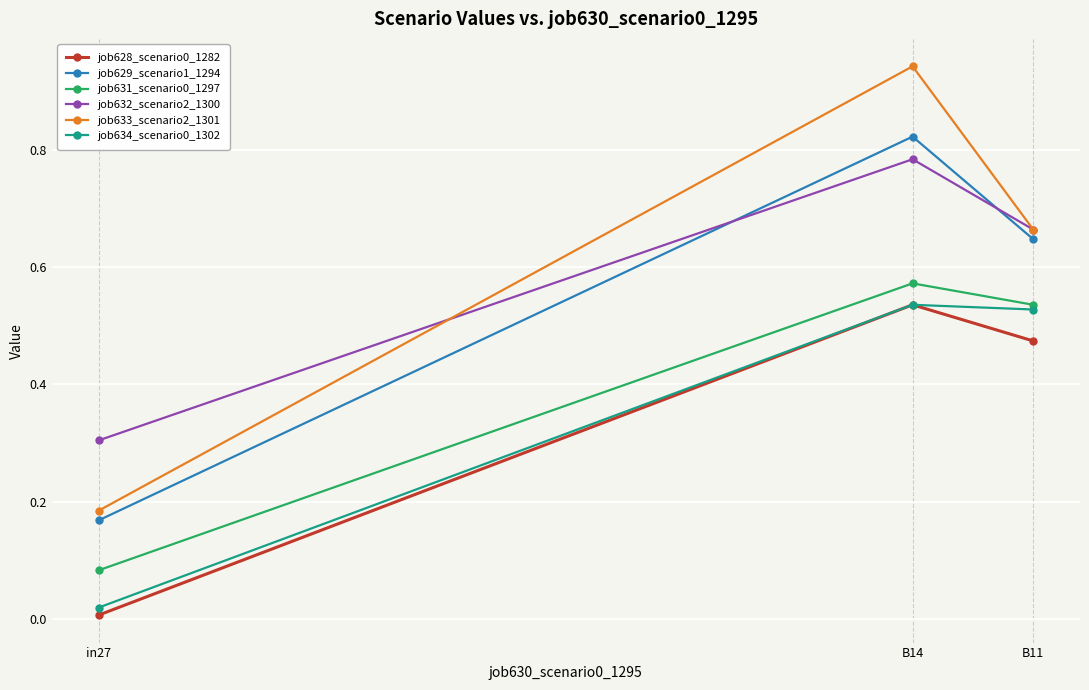

List the labels in order of job633_scenario2_1301 value, smallest first.

in27, B11, B14